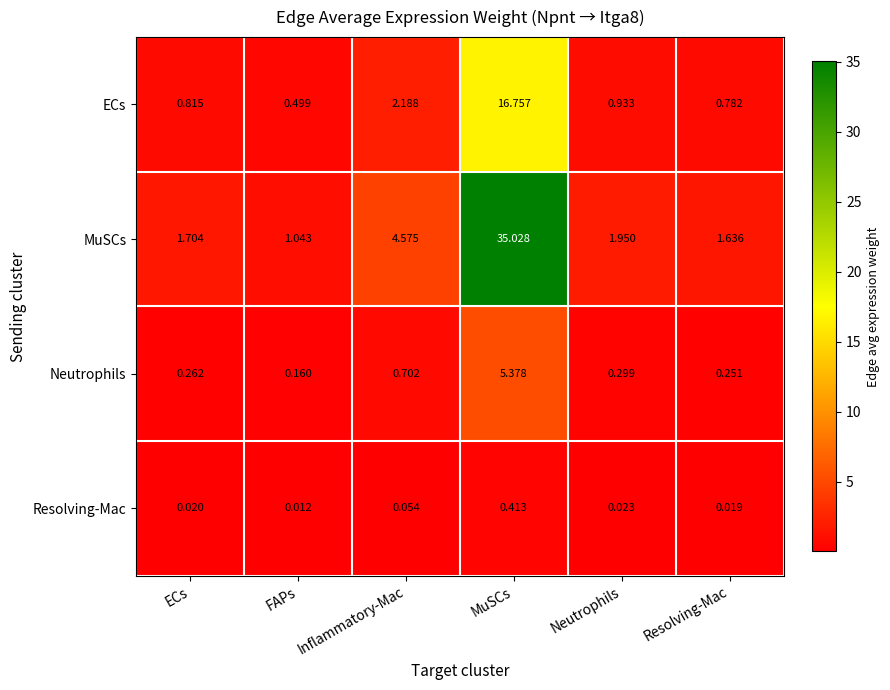

What is the maximum value shown in the chart?

35.0